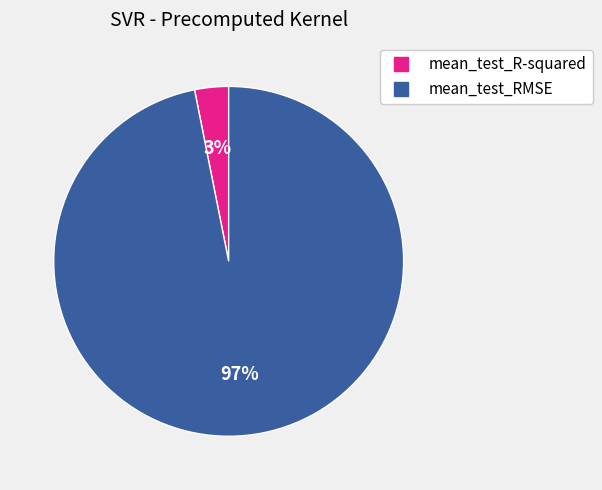

How many slices are in this pie chart?

2